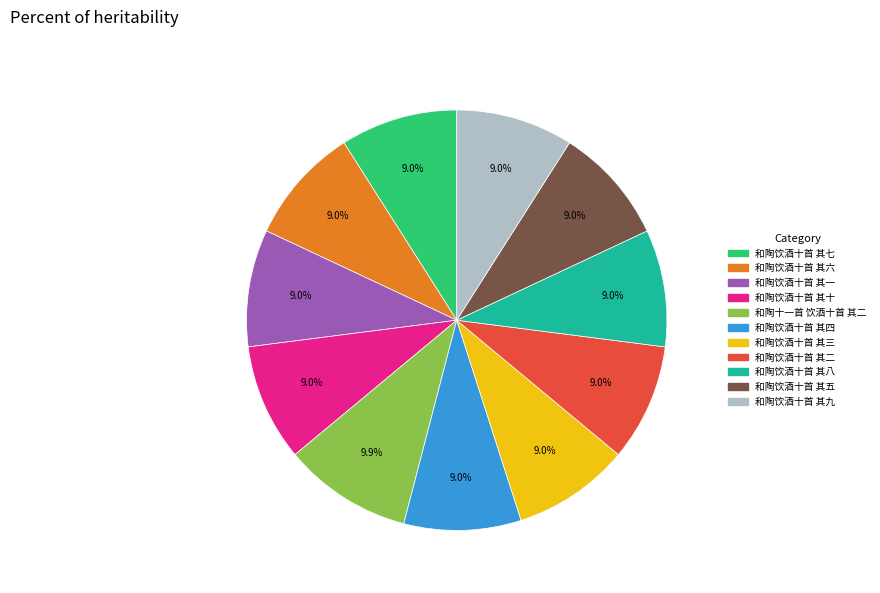

What percentage is the 和陶十一首 饮酒十首 其二 slice, to the nearest percent?

10%